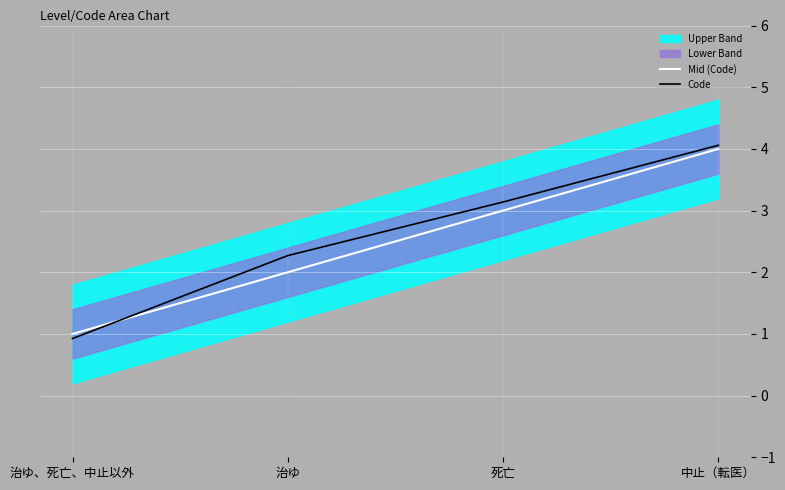

At how many categories does at least one series exceed 3?

2